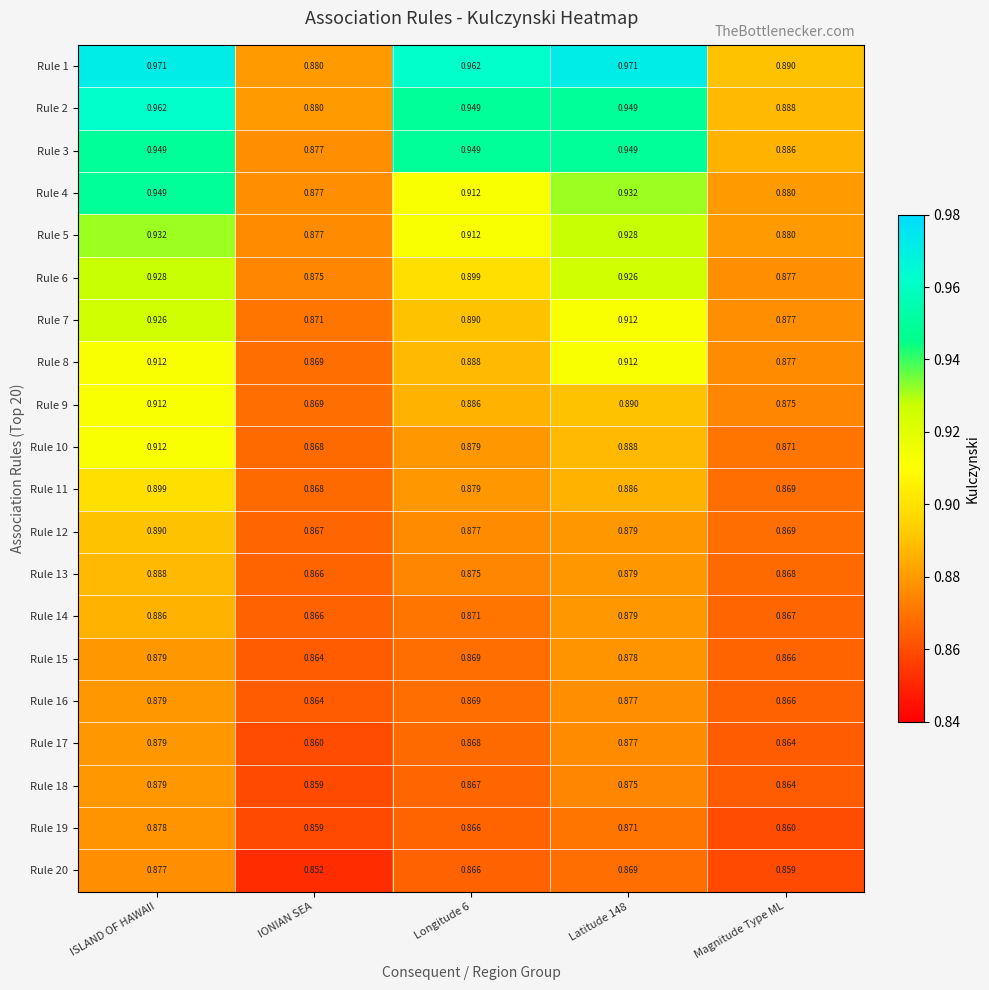

Where is Rule 6 nearest to the value 0?

IONIAN SEA